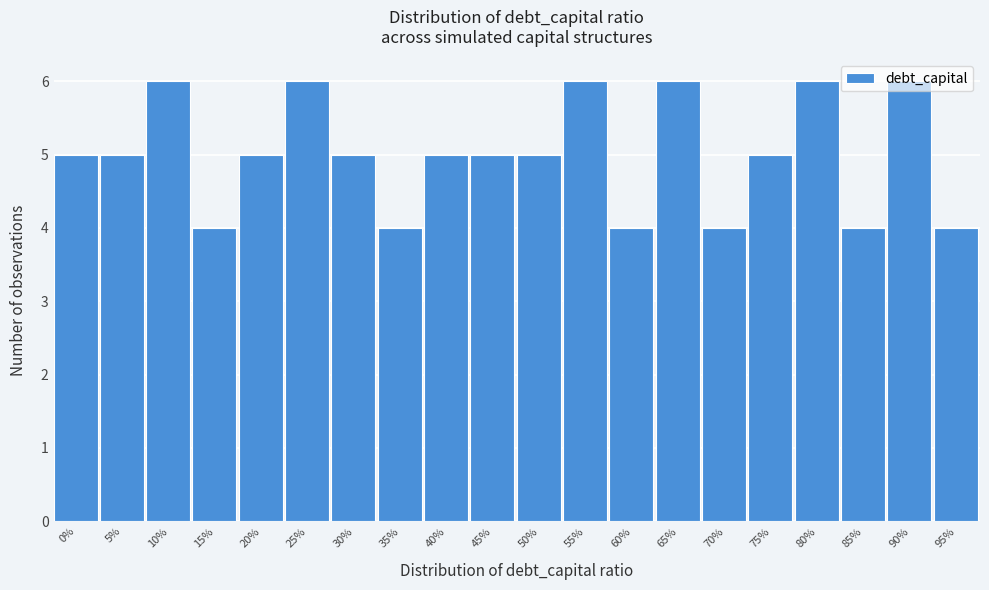

True or false: the data shows 5 at 30%.

True